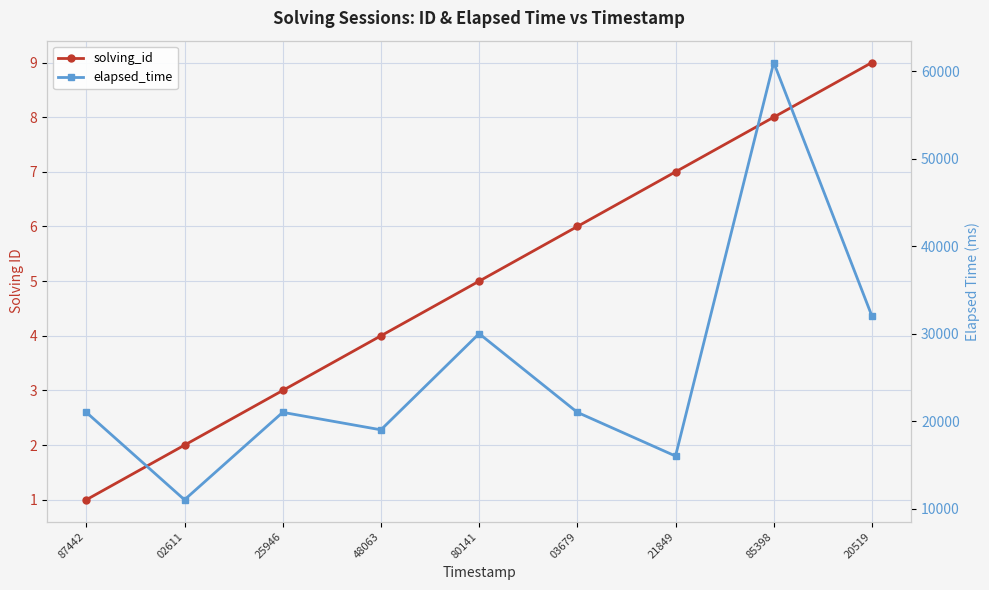

Reading right to left, transcribe all the data shown in this chart.

solving_id: 20519=9	85398=8	21849=7	03679=6	80141=5	48063=4	25946=3	02611=2	87442=1
elapsed_time: 20519=32000	85398=61000	21849=16000	03679=21000	80141=30000	48063=19000	25946=21000	02611=11000	87442=21000